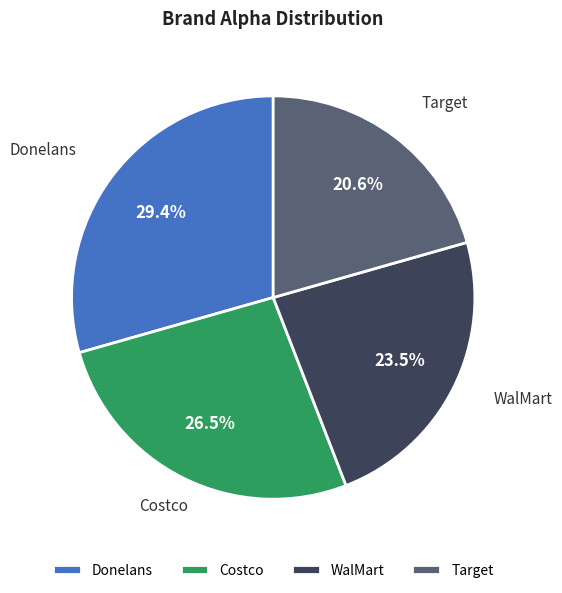

Which category has the biggest portion of the pie?

Donelans